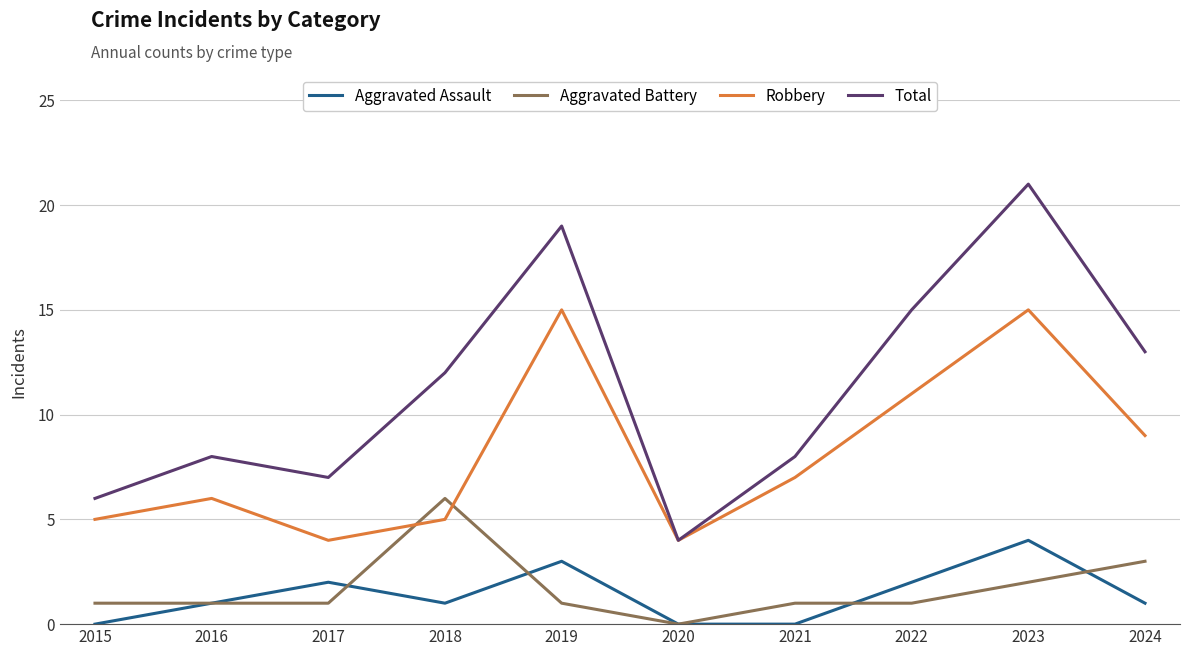

True or false: Aggravated Battery and Total intersect in this chart.

False